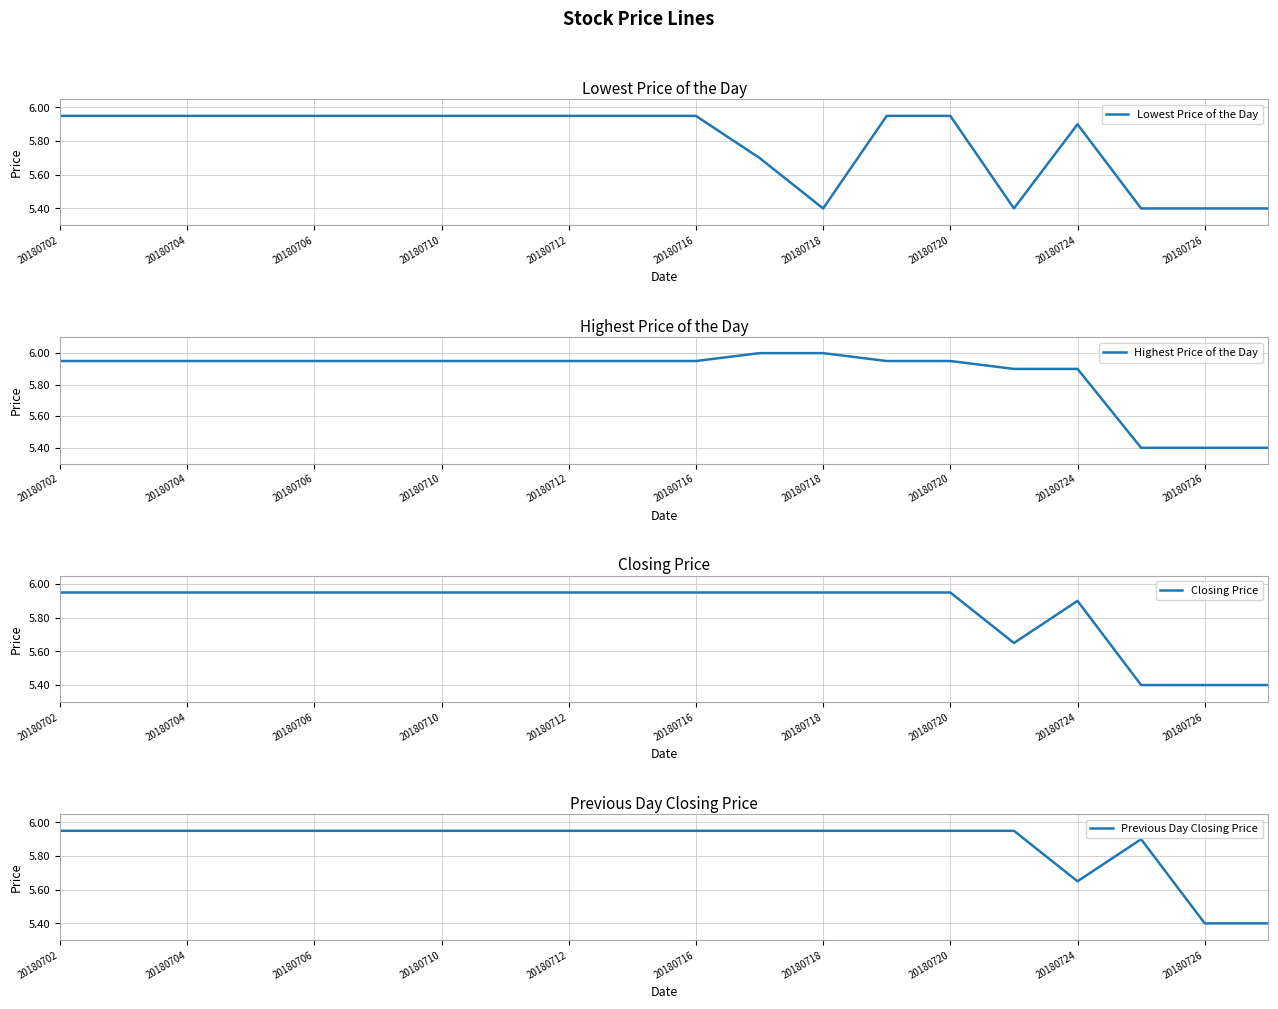

How many lines are shown in the chart?

4